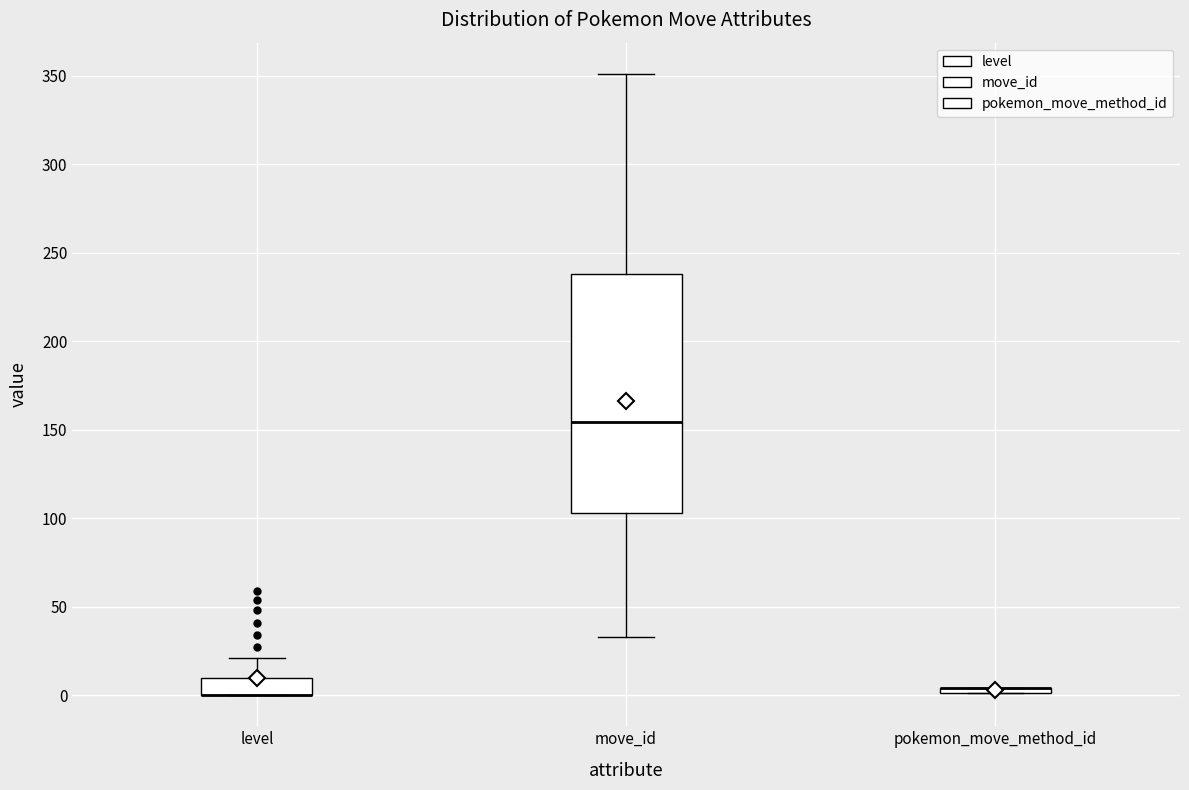

Where is the upper edge of the box for pokemon_move_method_id on the y-axis? The values are not printed on the chart, so give them approximately, as read against the axis.

5